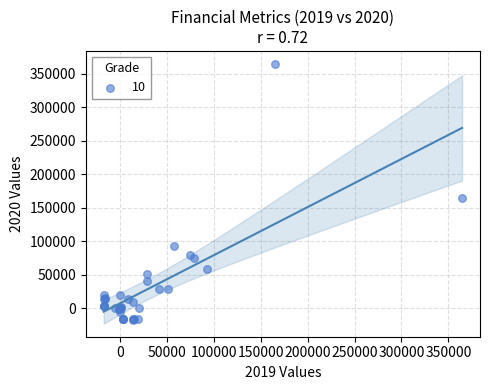

What Y value in the scatter plot is closest to 173650?

165200